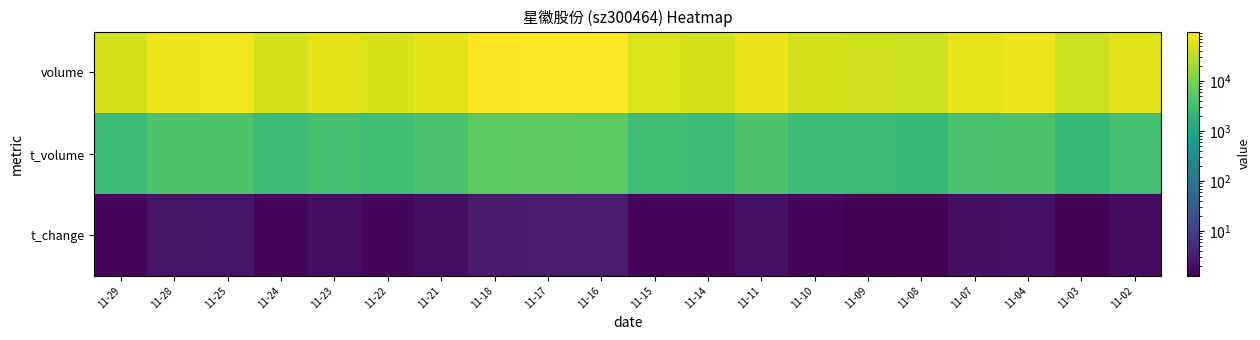

How many distinct data groups are displayed?

3